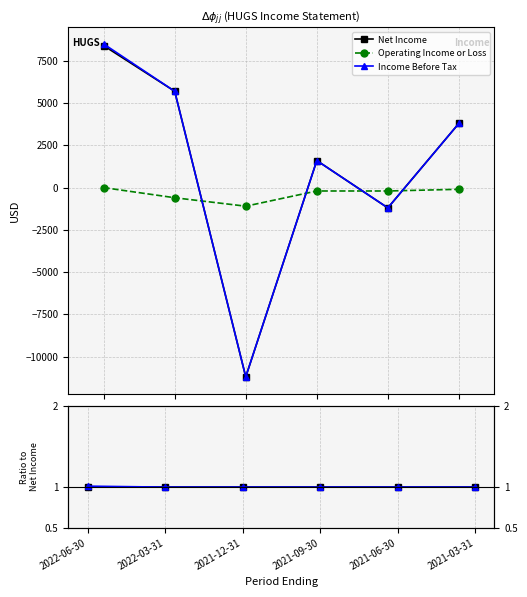

The value of Operating Income or Loss at 2021-09-30 is -0.2. True or false?

False